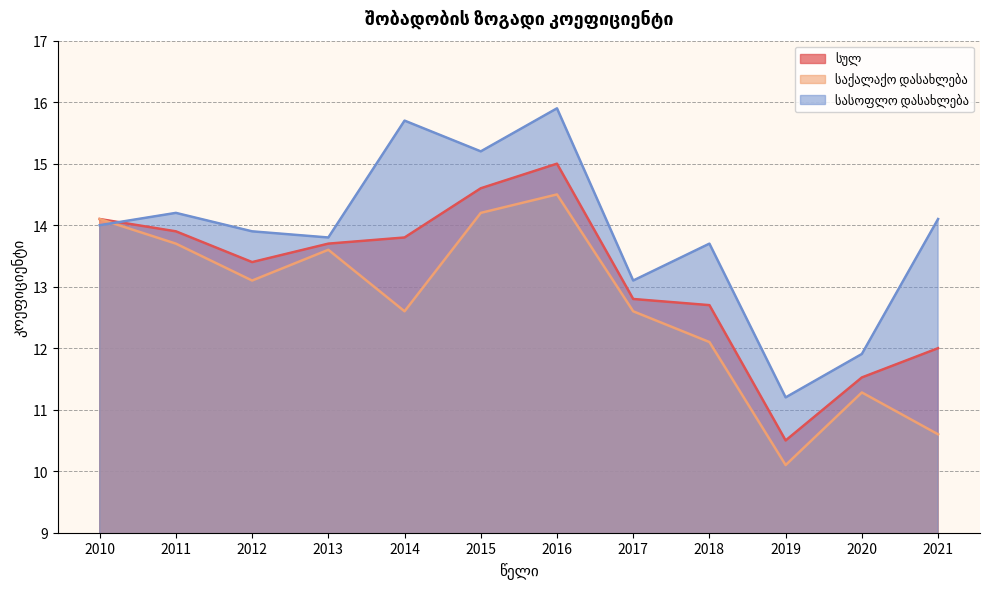

What is the value of the სასოფლო დასახლება point at the 6th from the left?

15.2